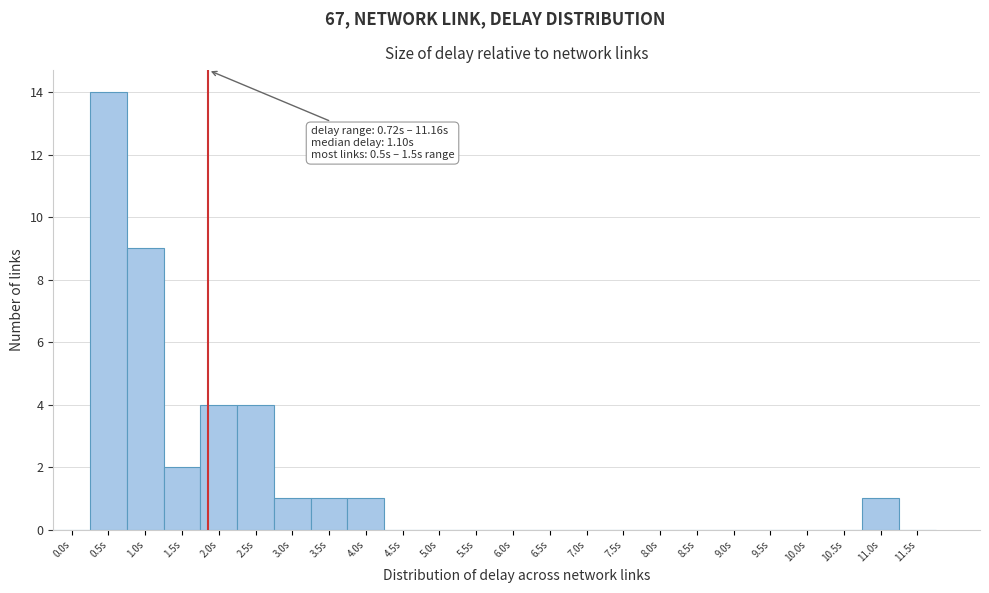

Reading right to left, what are all the values shown in this chart?

11.5s=0	11.0s=1	10.5s=0	10.0s=0	9.5s=0	9.0s=0	8.5s=0	8.0s=0	7.5s=0	7.0s=0	6.5s=0	6.0s=0	5.5s=0	5.0s=0	4.5s=0	4.0s=1	3.5s=1	3.0s=1	2.5s=4	2.0s=4	1.5s=2	1.0s=9	0.5s=14	0.0s=0